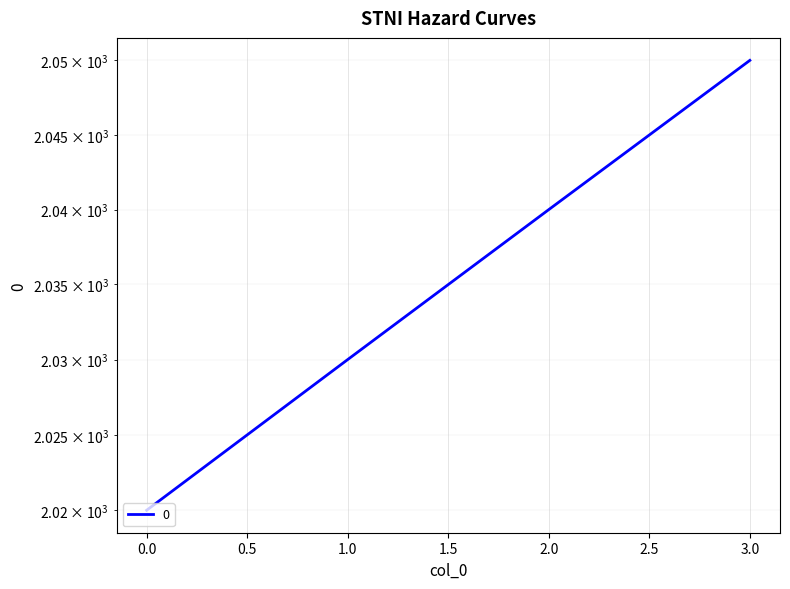

What is the difference between the values at 2 and 0?

20